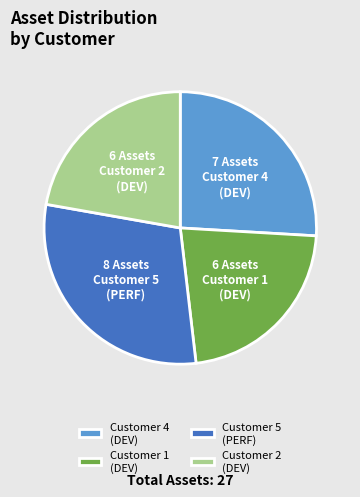

What is the largest slice in the pie chart?

Customer 5 (PERF)